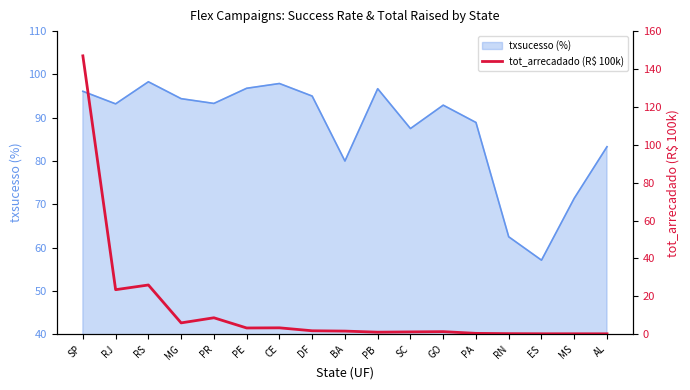

Reading left to right, extract all data points from this chart.

146.9	23.5	26.0	6.0	8.7	3.3	3.4	1.8	1.6	1.1	1.2	1.4	0.5	0.3	0.2	0.2	0.2